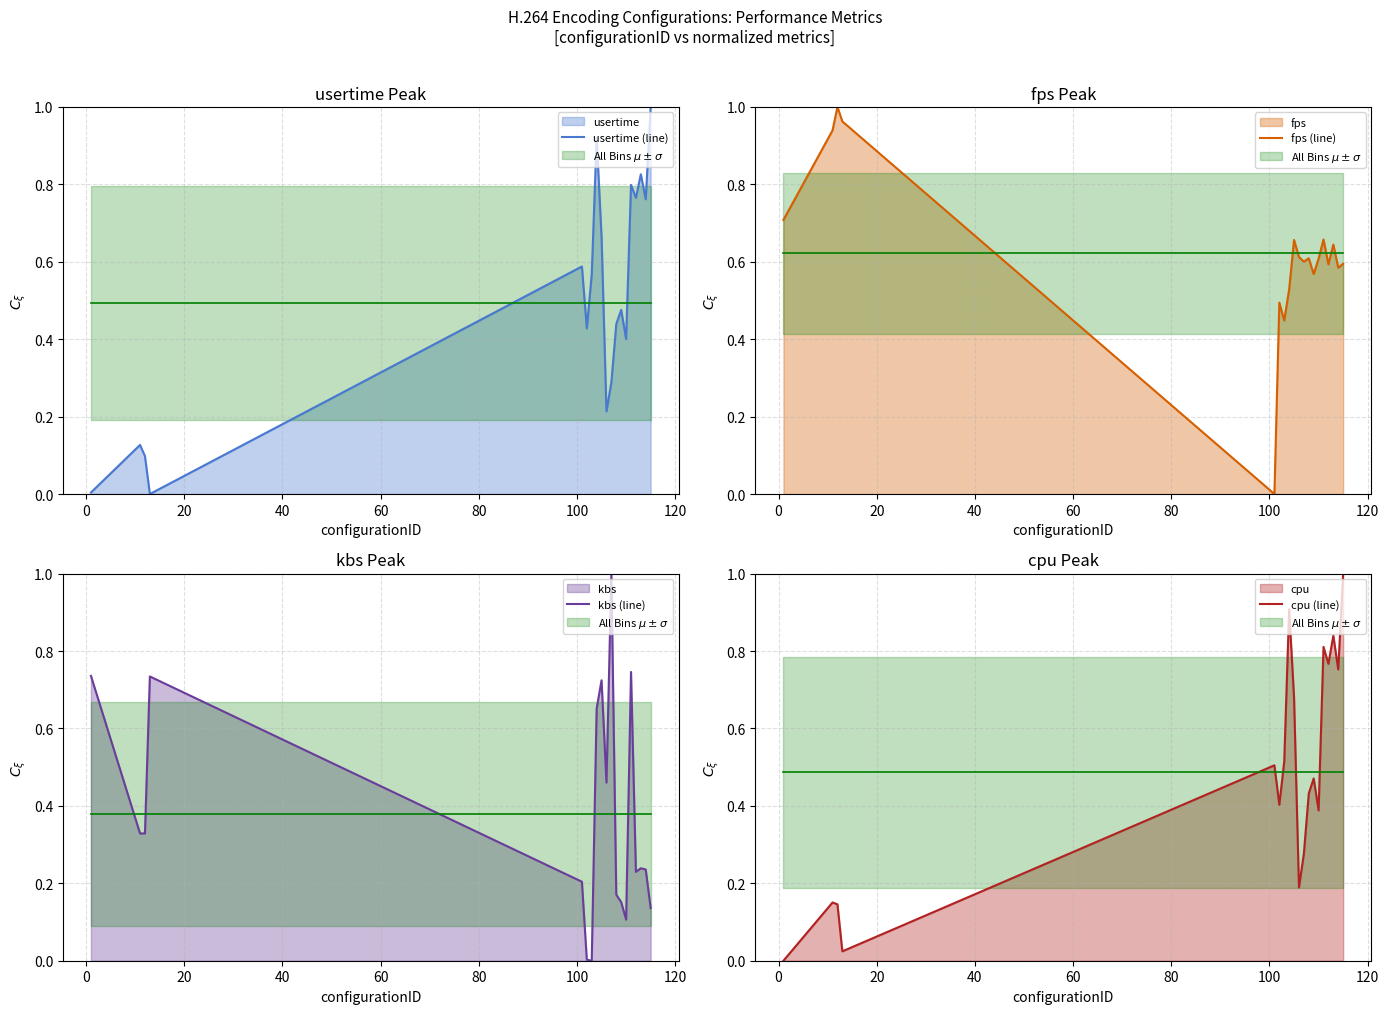

Is the value of cpu (line) at 60 greater than the value of fps (line) at 40?

No